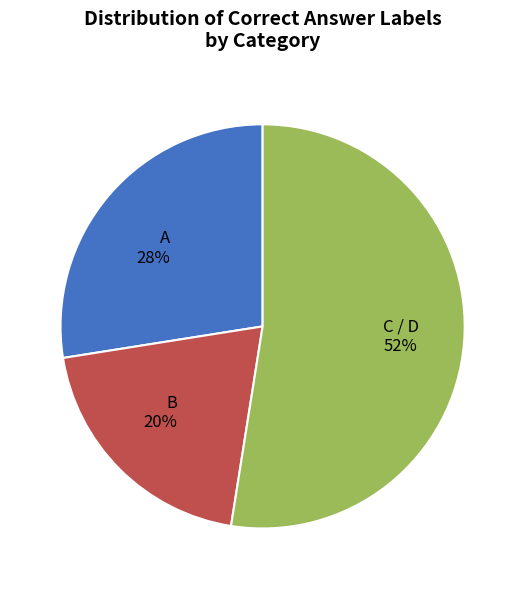

To the nearest percent, what is the difference between the largest and smallest slice percentages?

32%